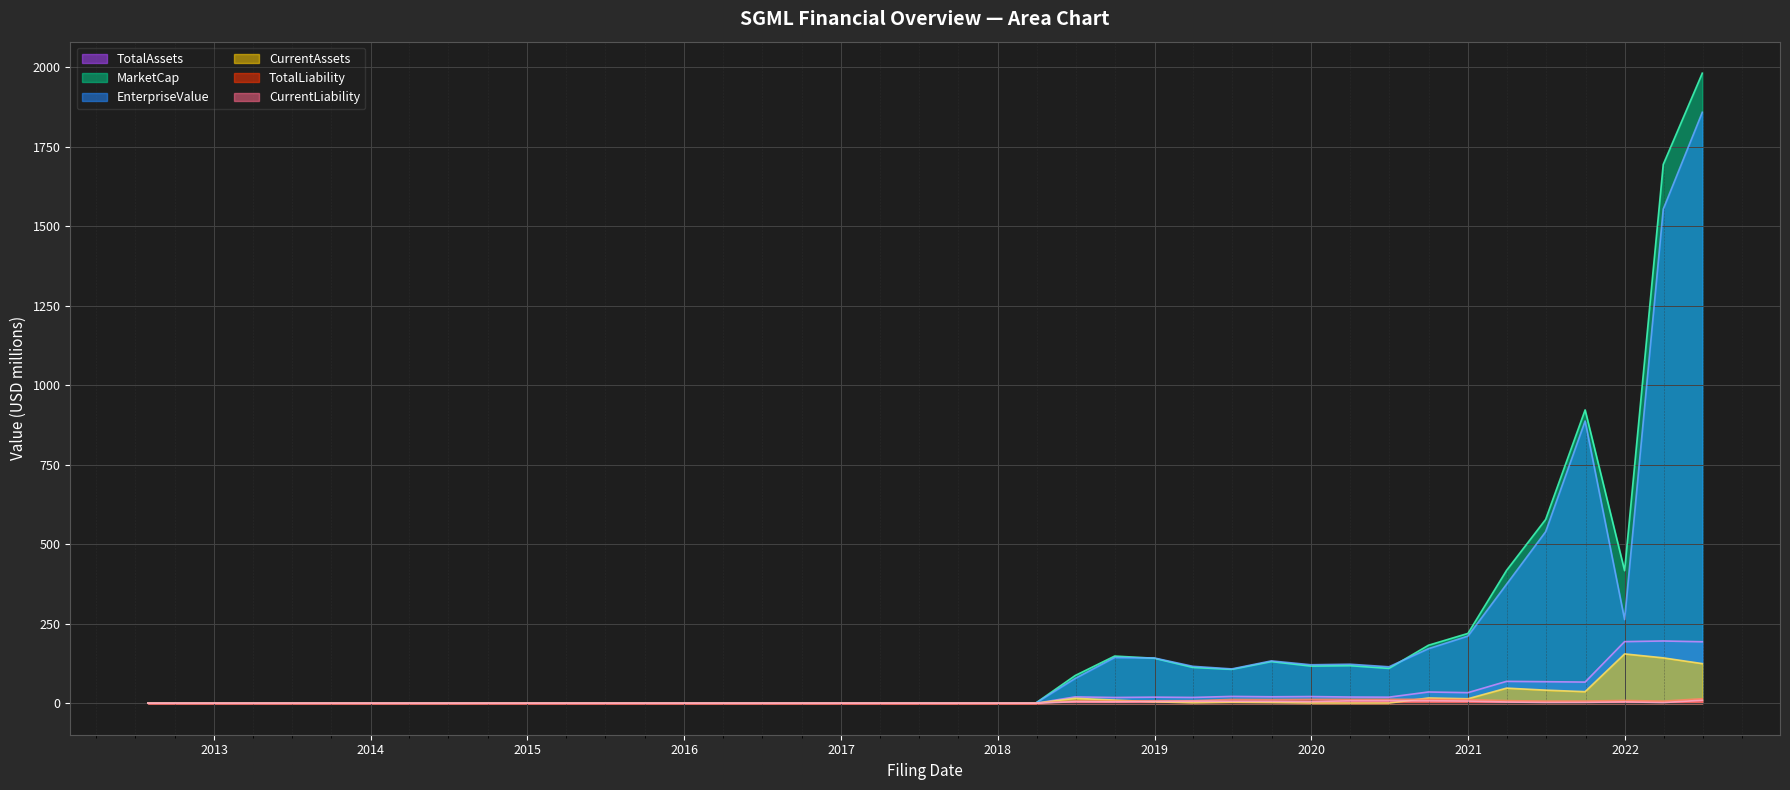

What is the difference between the maximum and minimum values in the EnterpriseValue series?

1858.7